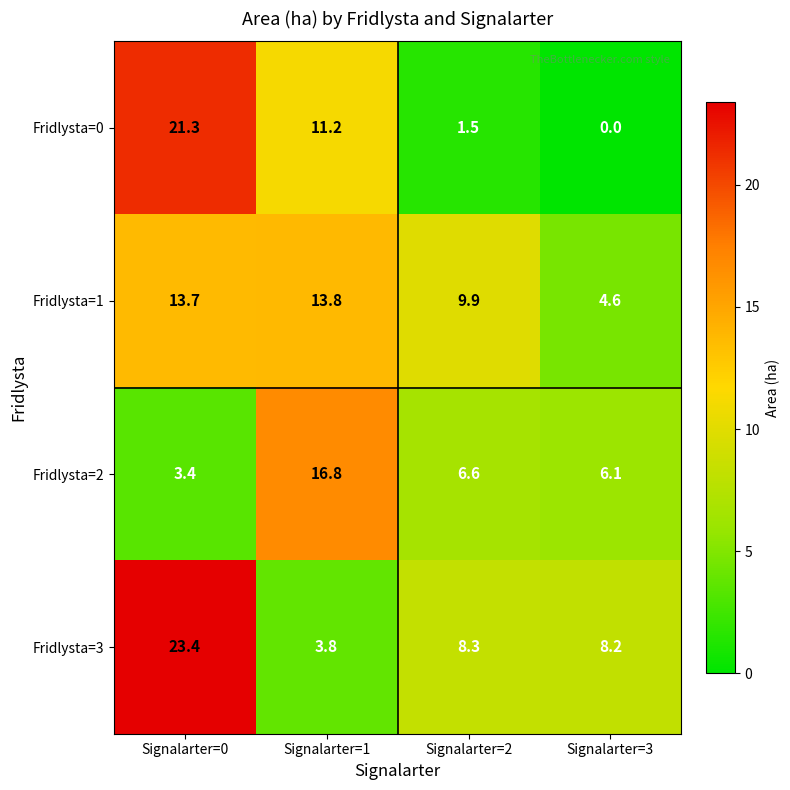

List the series in order of their peak value, lowest first.

Fridlysta=1, Fridlysta=2, Fridlysta=0, Fridlysta=3